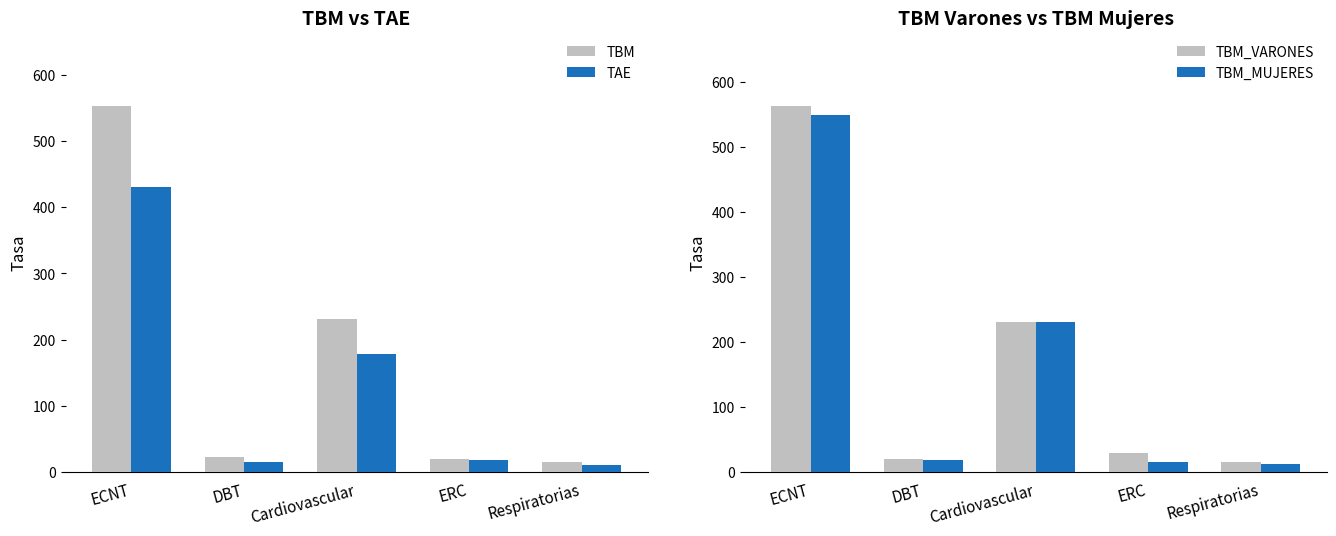

Rank the series by their maximum value, from highest to lowest.

TBM_VARONES, TBM, TBM_MUJERES, TAE